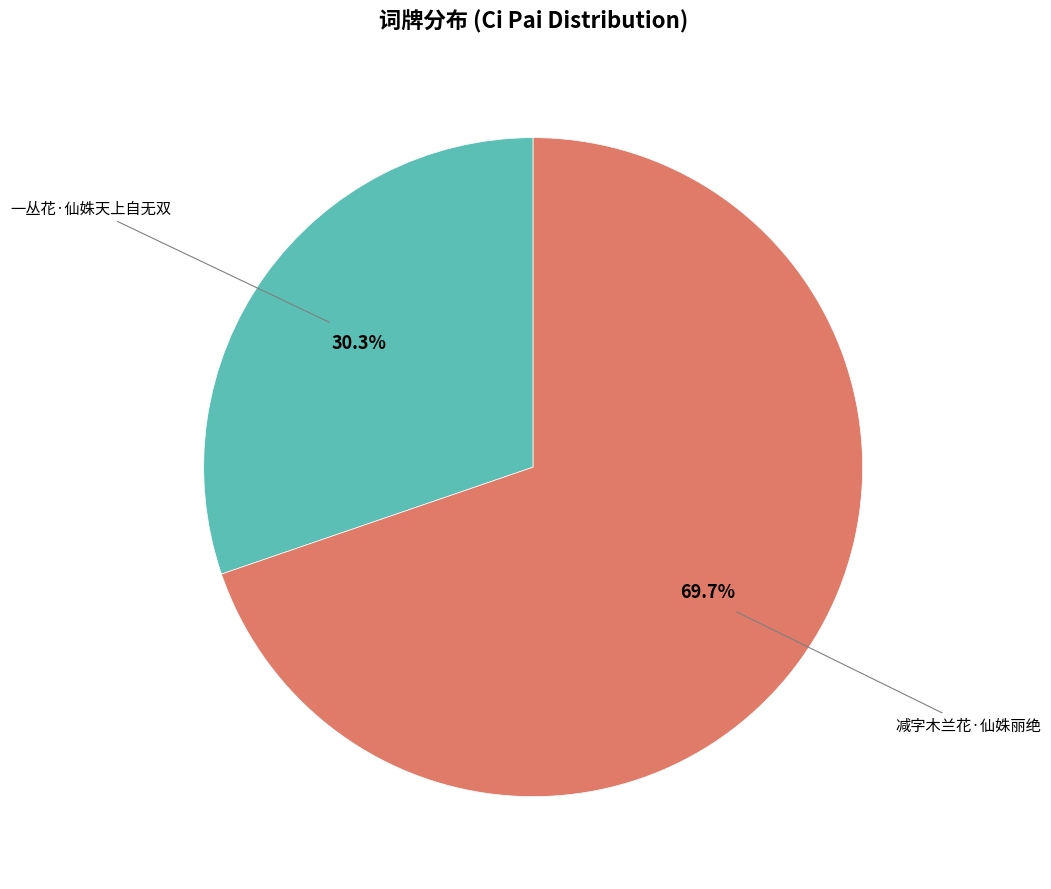

Does any single category account for the majority?

Yes